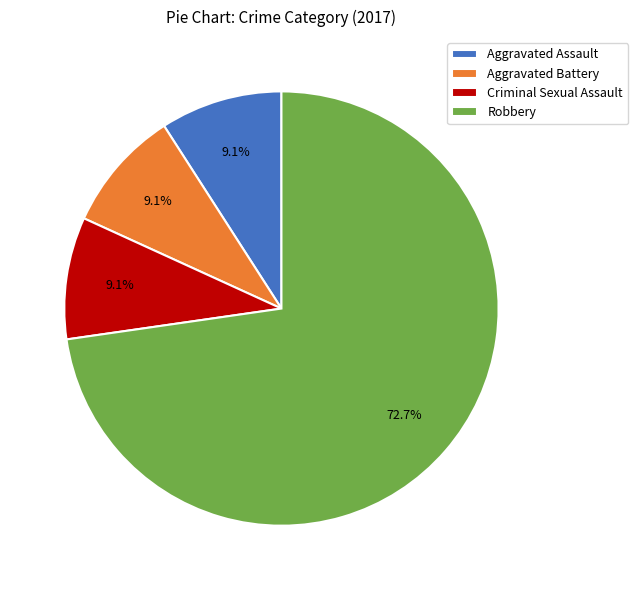

How much of the chart is everything except Robbery?

27.3%